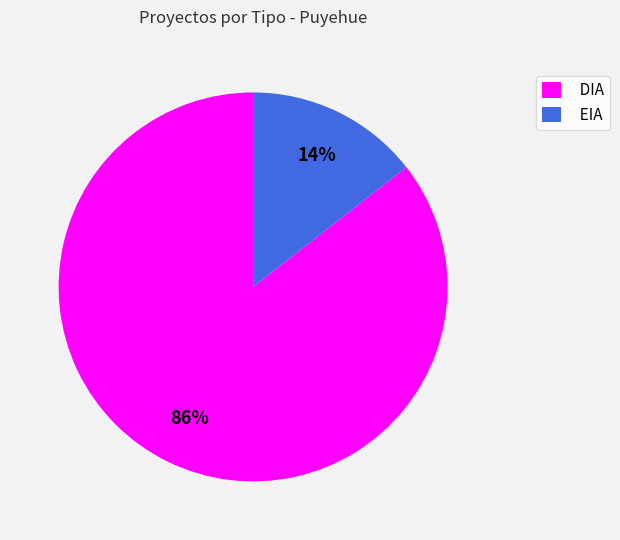

What is the ratio of the value at EIA to the value at DIA?

0.2